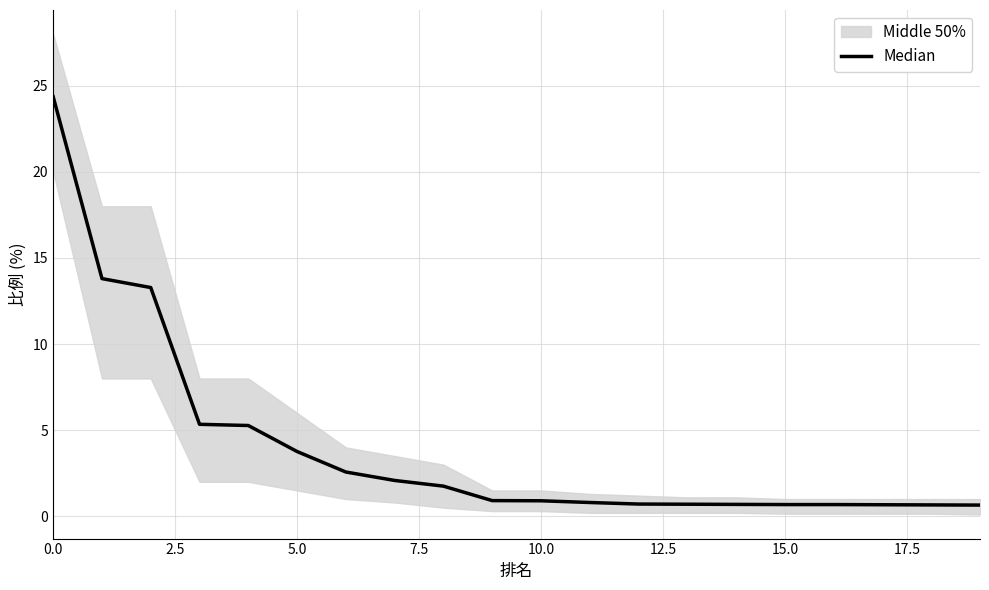

What is the value of the 18th point from the left?

0.7